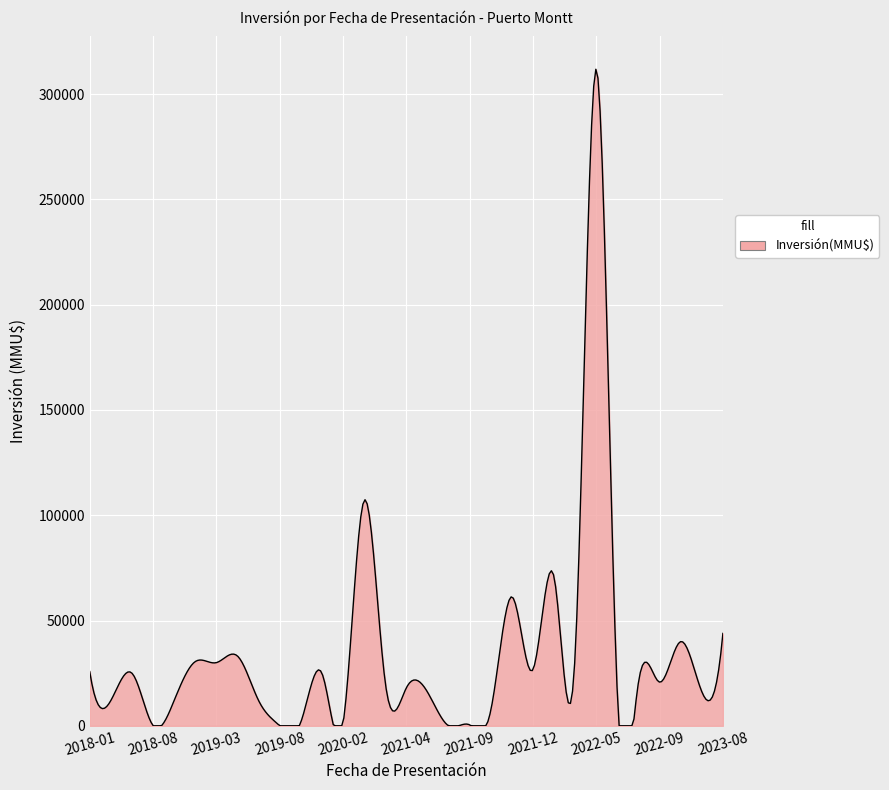

What is the greatest value displayed?

311839.8